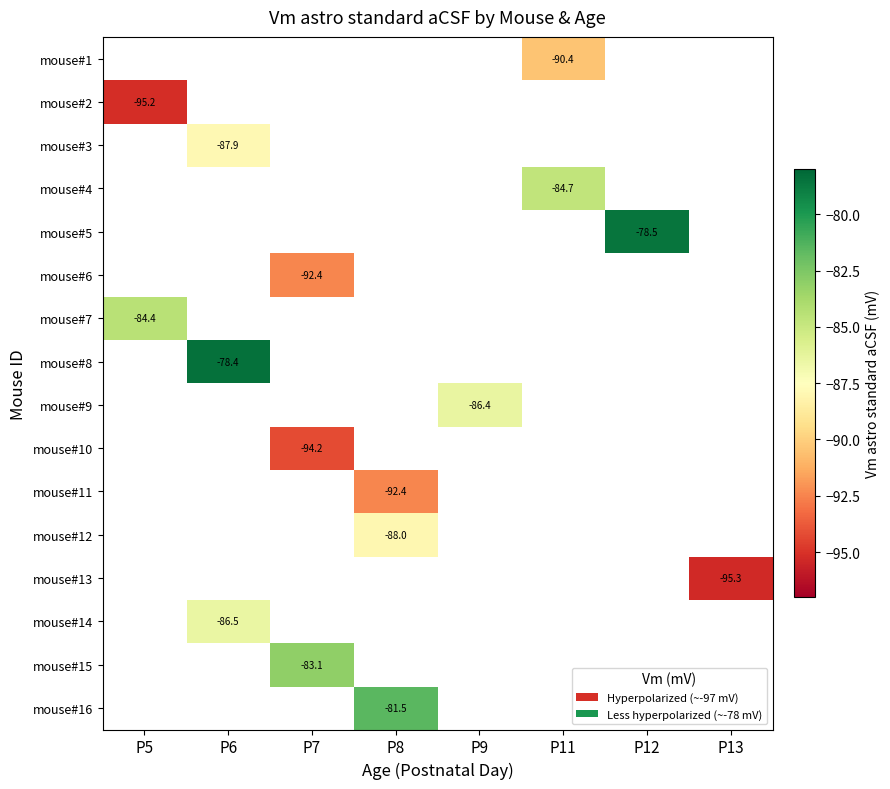

Is it true that mouse#4 equals -132.3 at P11?

False